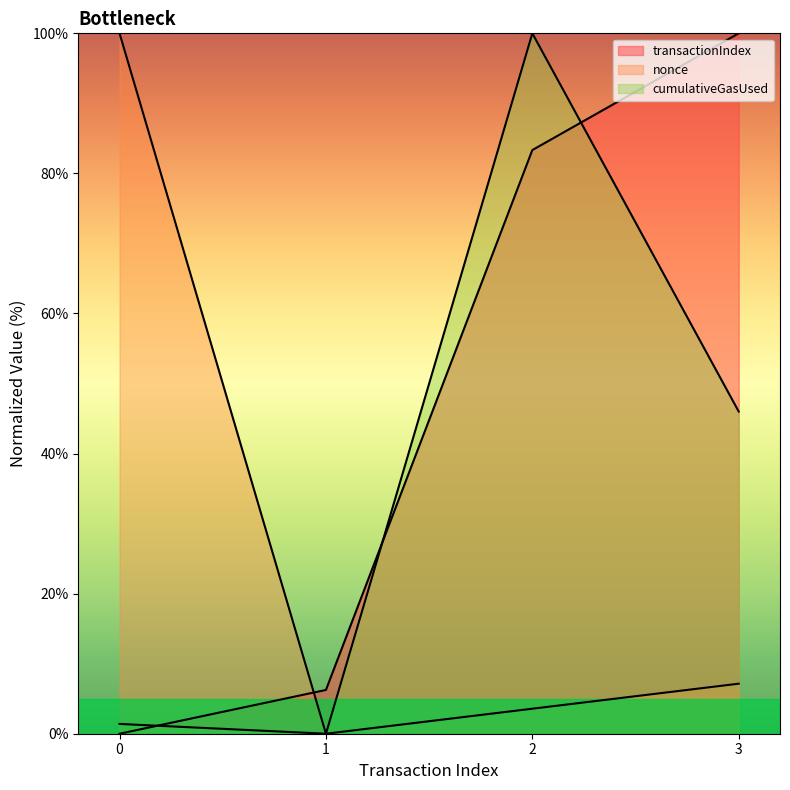

List the series in order of their peak value, highest first.

cumulativeGasUsed, transactionIndex, nonce